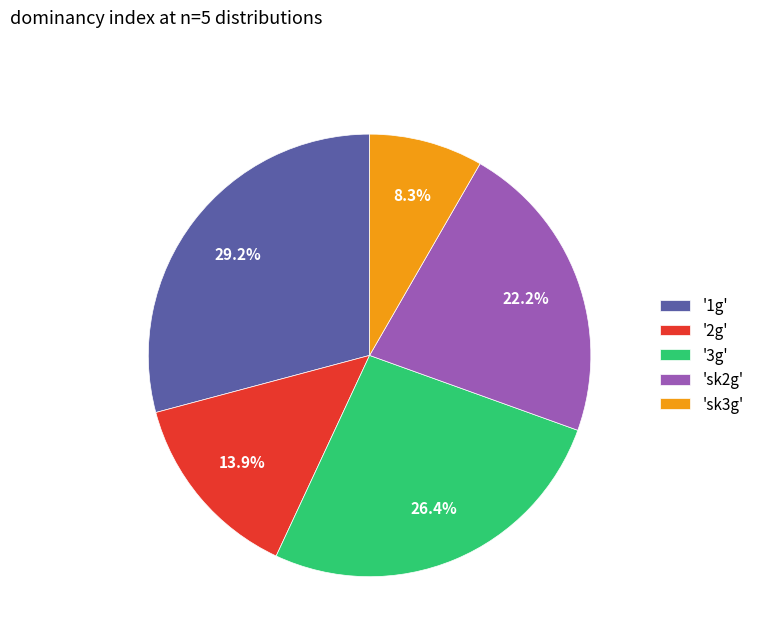

To the nearest percent, what is the average slice percentage?

20%